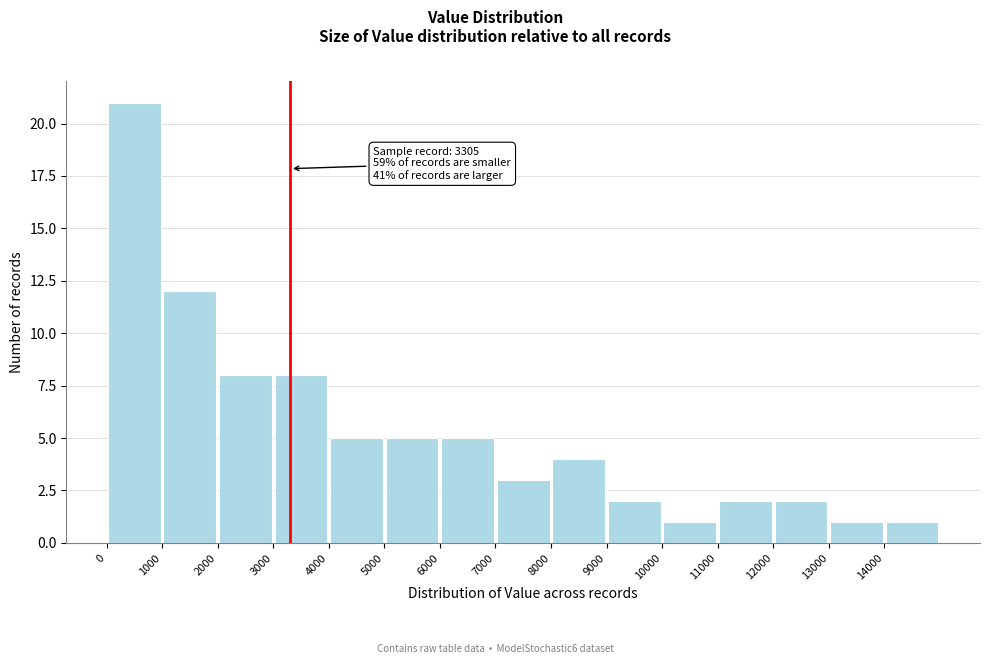

Over which range of the x-axis is the bar tallest?

0 to 1000